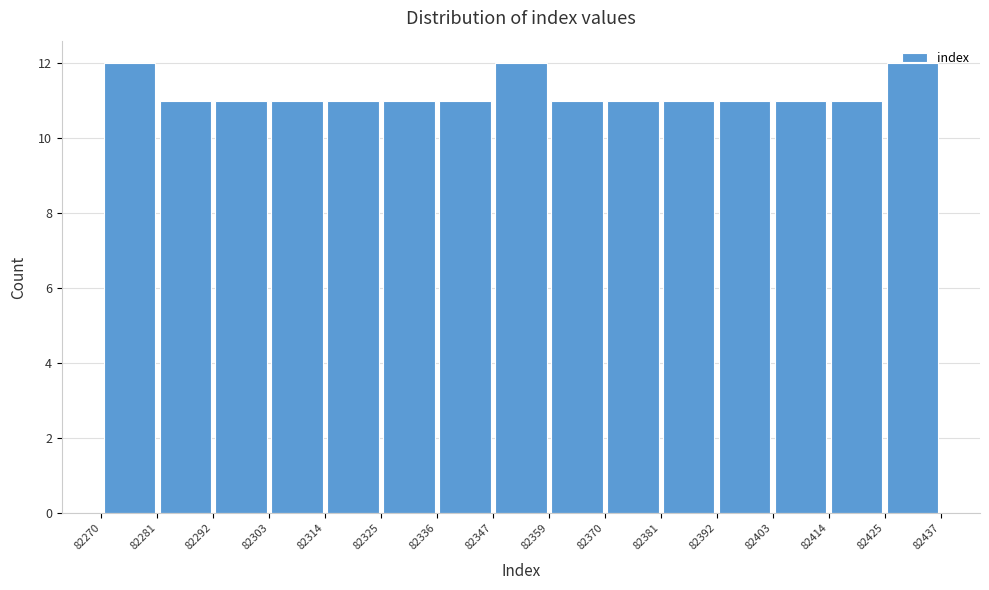

How tall is the bar that spans 82314 to 82325 on the x-axis? The values are not printed on the chart, so give them approximately, as read against the axis.

11